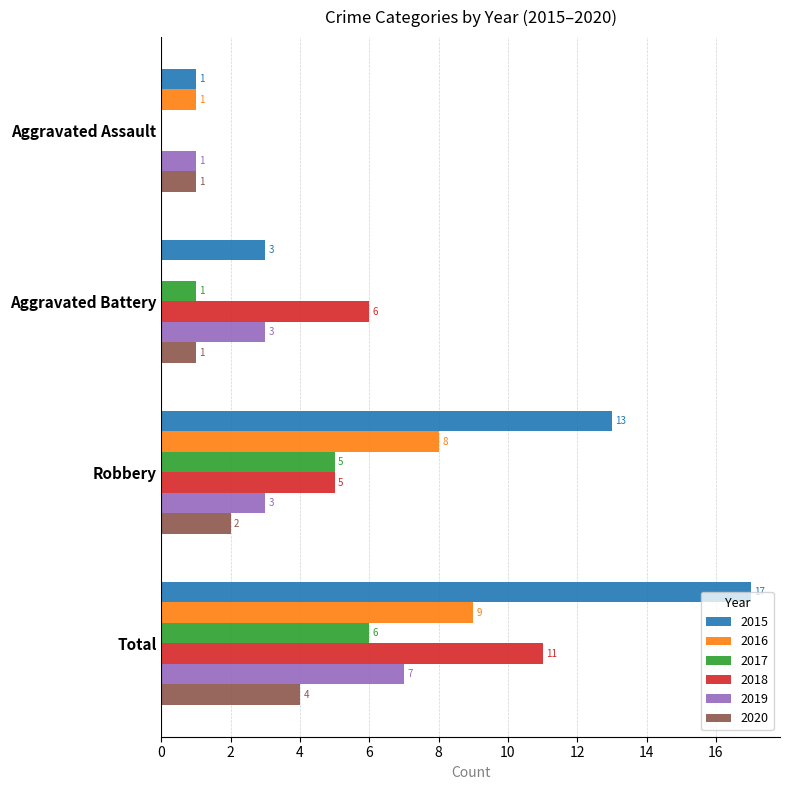

What are all the series names shown in the legend?

2015, 2016, 2017, 2018, 2019, 2020